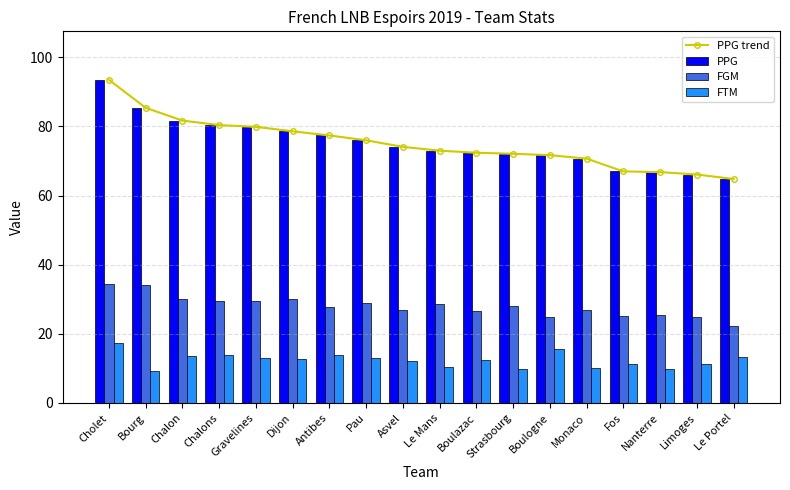

Which label corresponds to the largest value in the chart?

Cholet